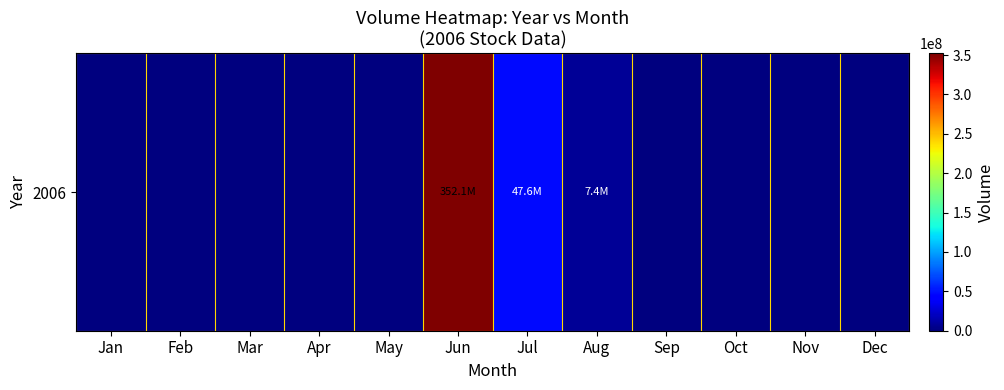

Reading left to right, what are all the values shown in this chart?

Jan=0	Feb=0	Mar=0	Apr=0	May=0	Jun=352142280	Jul=47577160	Aug=7370720	Sep=0	Oct=0	Nov=0	Dec=0